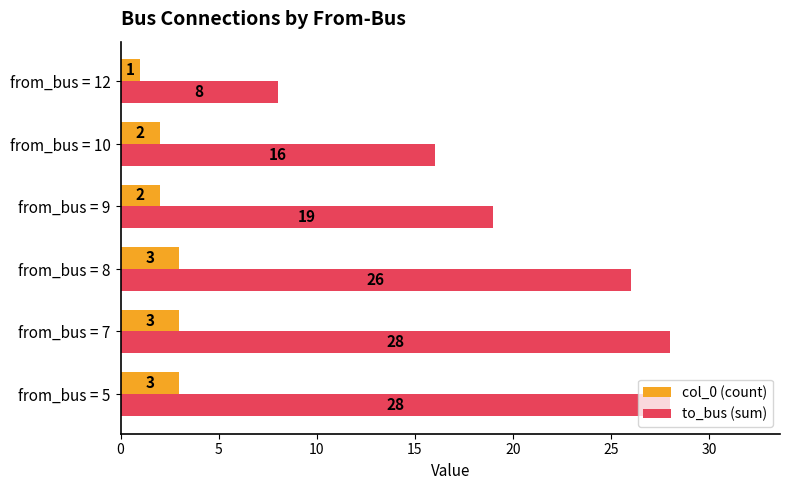

Count the col_0 (count) values in the range 2 to 3.

5